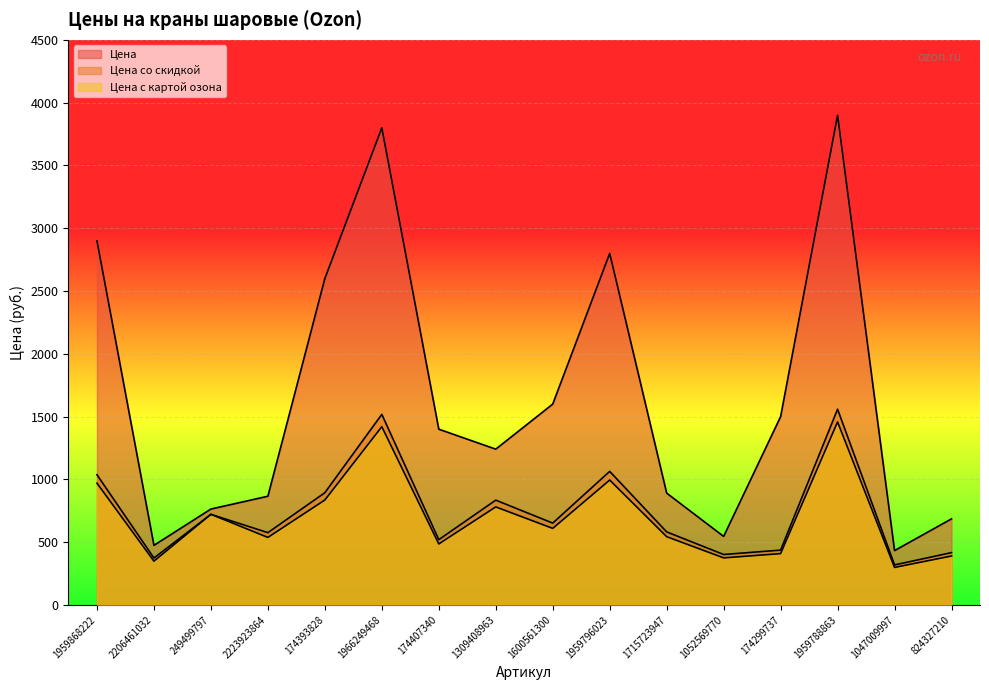

What is the value of the Цена со скидкой point at the 2nd from the left?

373